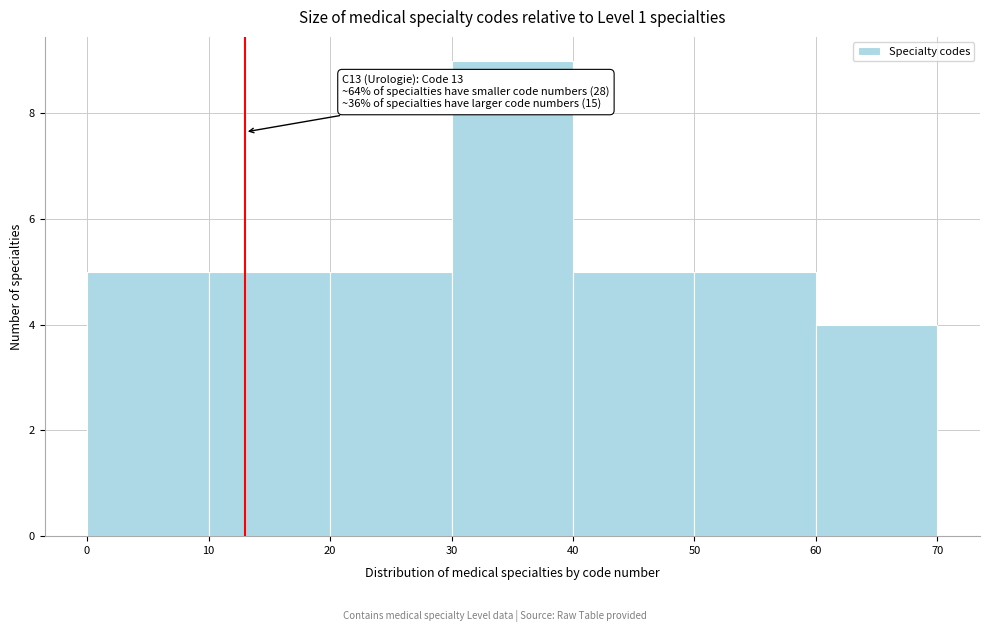

Over which range of the x-axis is the bar tallest?

30 to 40